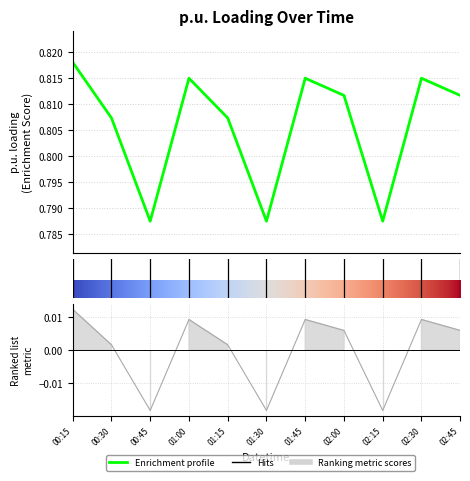

List the labels in order of value, largest first.

00:15, 01:00, 01:45, 02:30, 02:00, 02:45, 00:30, 01:15, 00:45, 01:30, 02:15